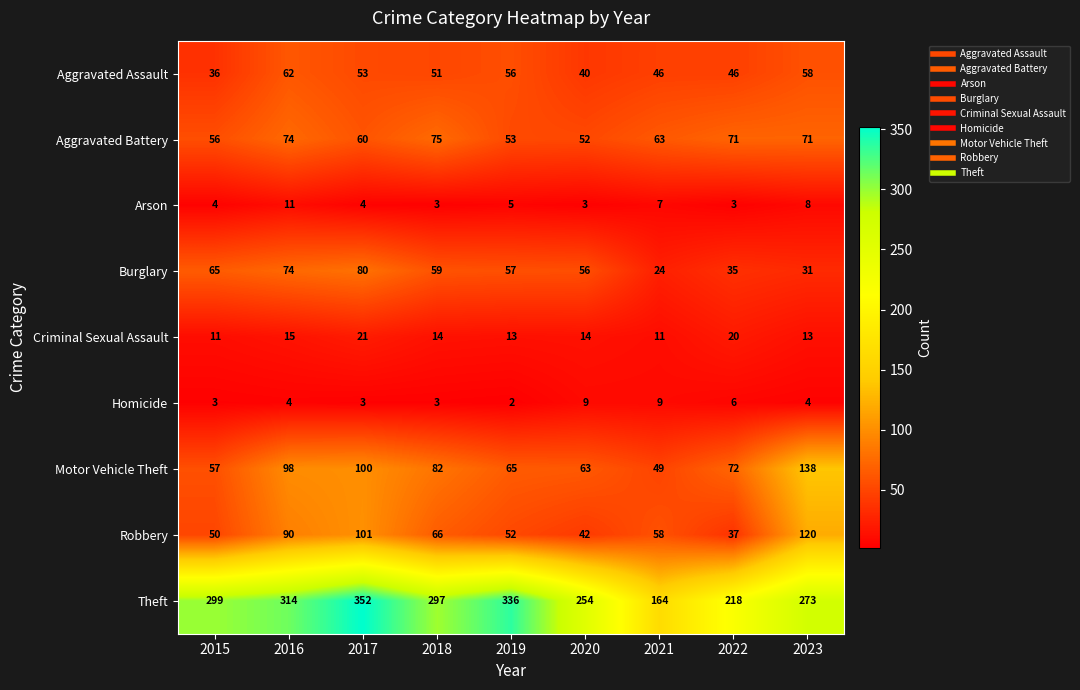

At which label is Arson closest to 7?

2021